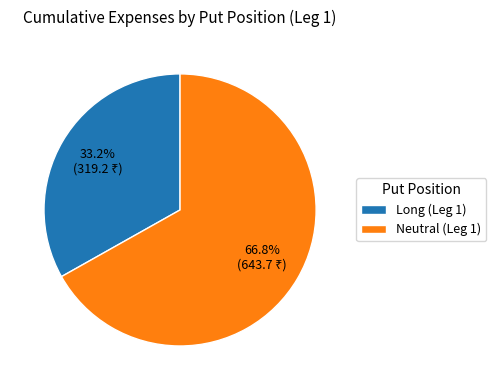

Between Long (Leg 1) and Neutral (Leg 1), which is larger?

Neutral (Leg 1)